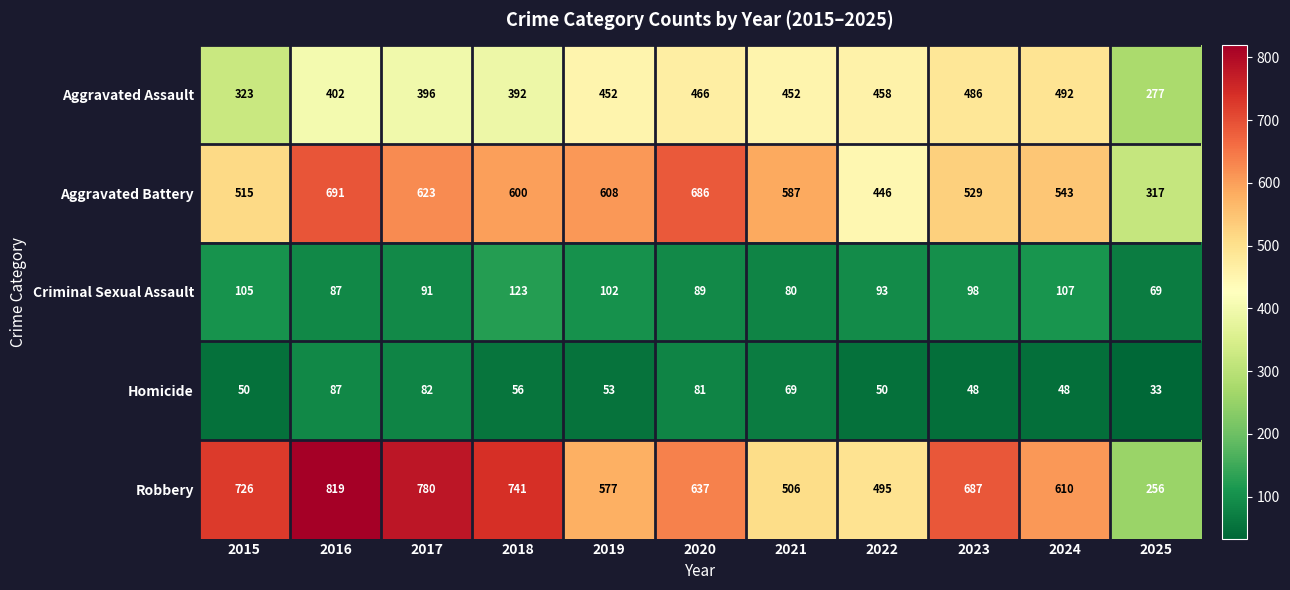

Rank the categories by Robbery value from lowest to highest.

2025, 2022, 2021, 2019, 2024, 2020, 2023, 2015, 2018, 2017, 2016